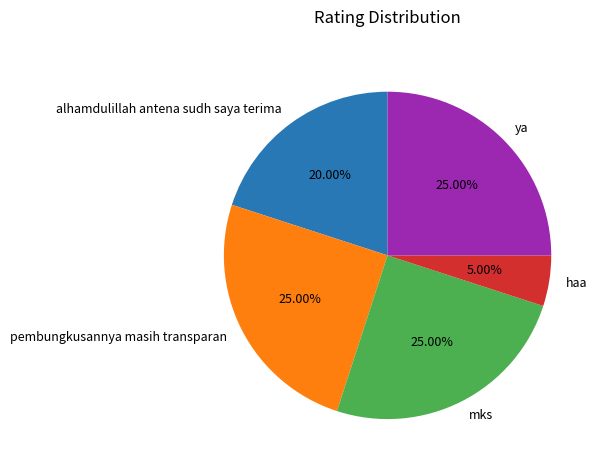

To the nearest percent, what portion does ya represent?

25%